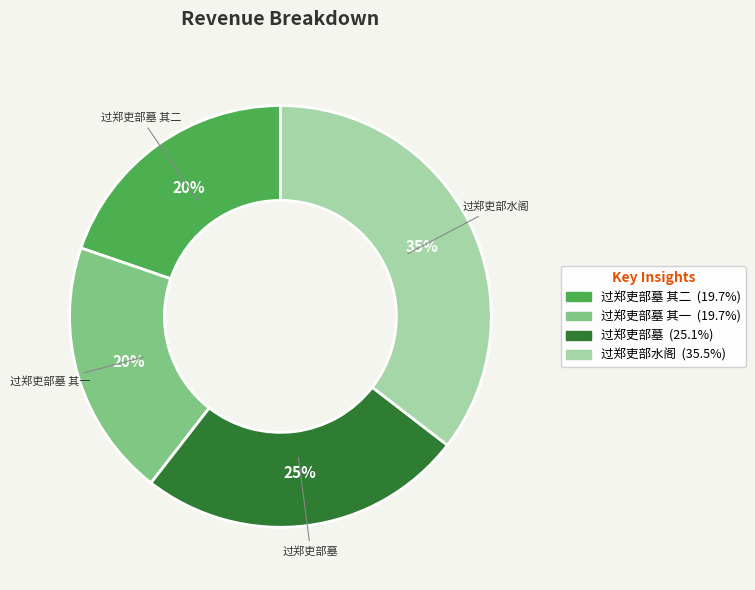

To the nearest percent, what is the average slice percentage?

25%